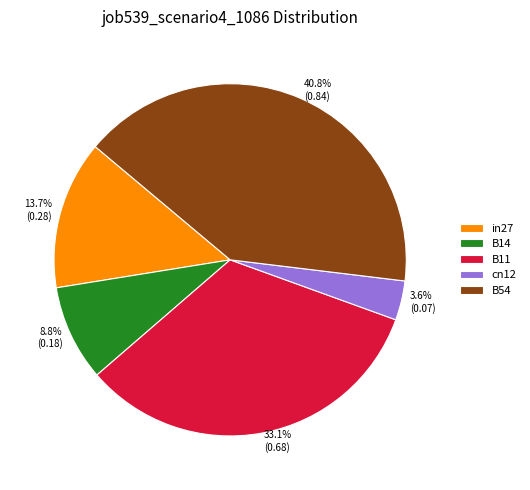

To the nearest percent, what is the average slice percentage?

20%